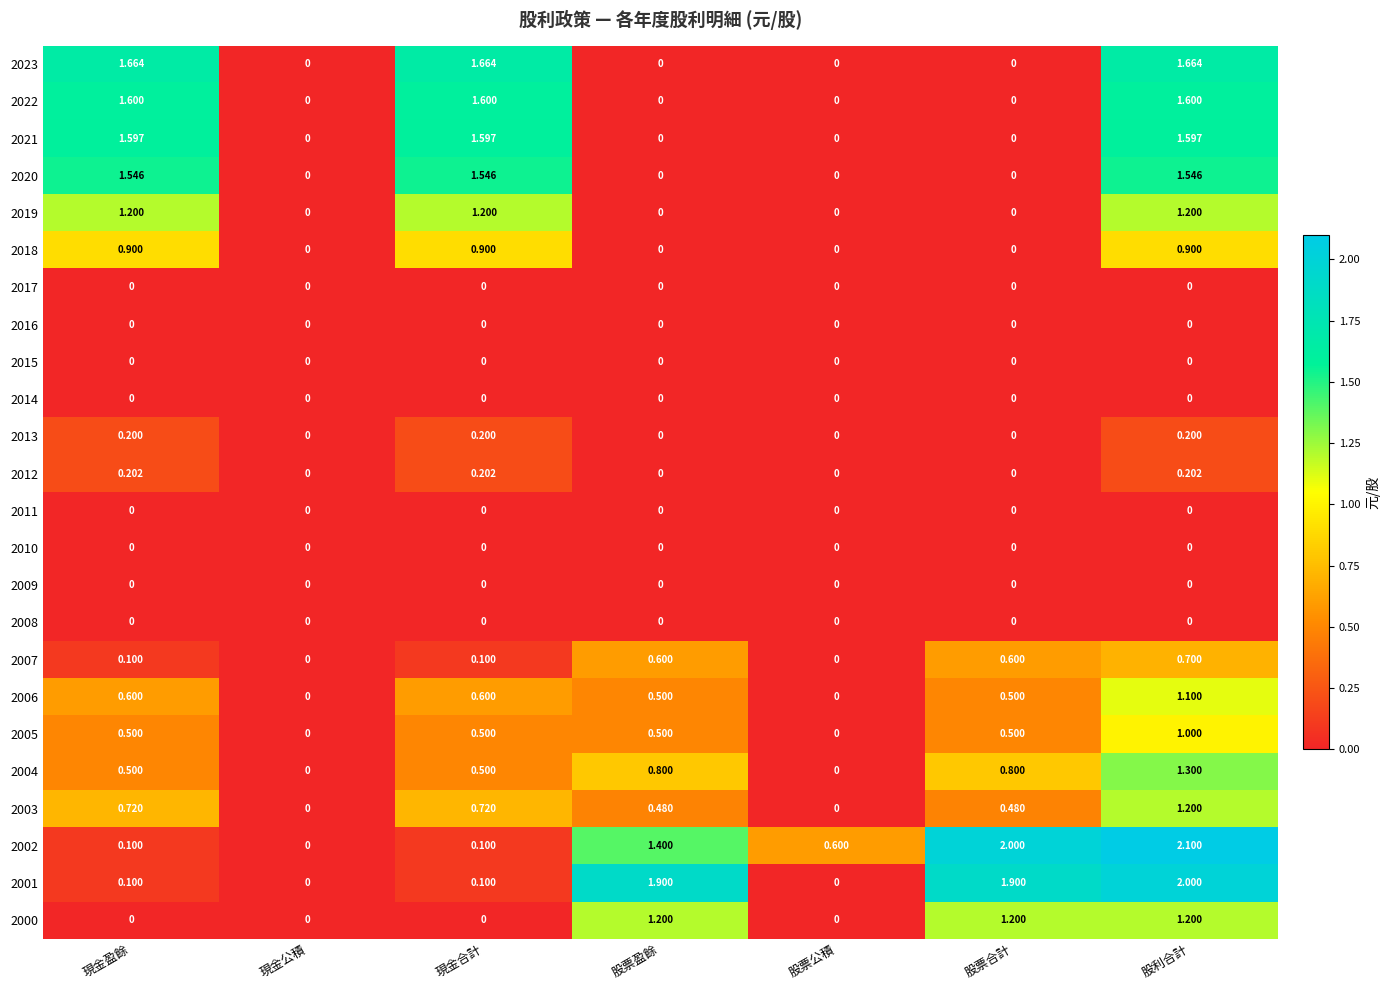

Between 現金合計 and 股利合計, which series saw the biggest shift?

2002